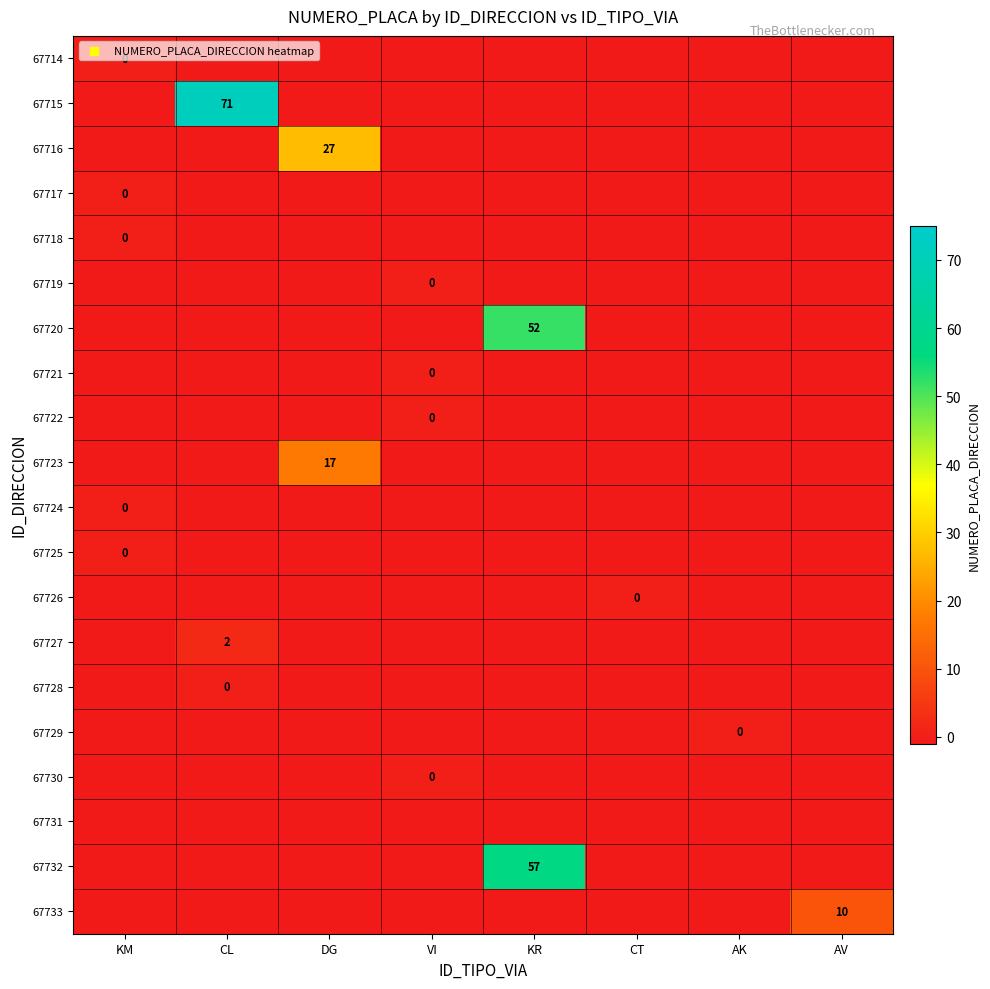

What is the difference between the highest and lowest values at AK?

1